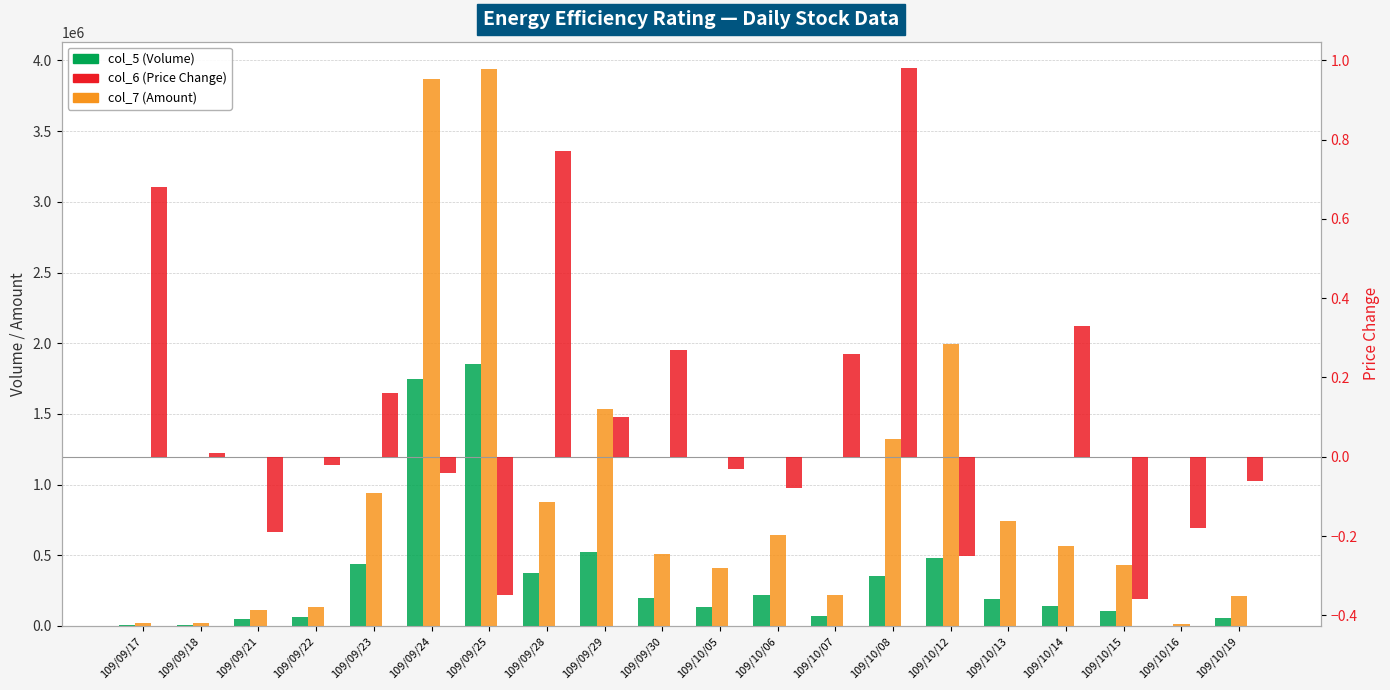

True or false: col_6 (Price Change) has a value of 1.3 at 109/09/28.

False